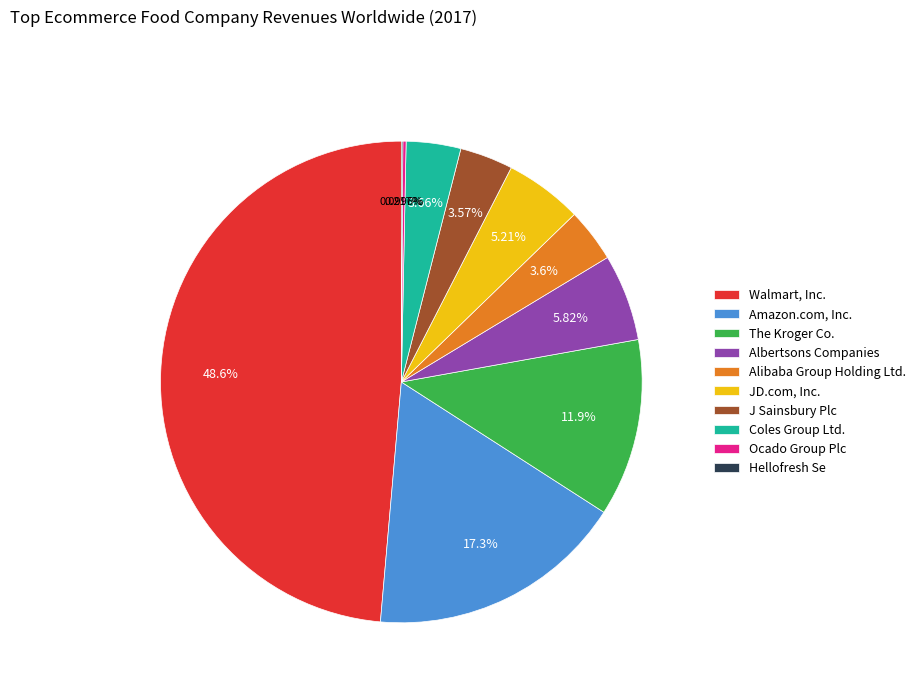

Combined, do The Kroger Co. and J Sainsbury Plc account for over 50%?

No